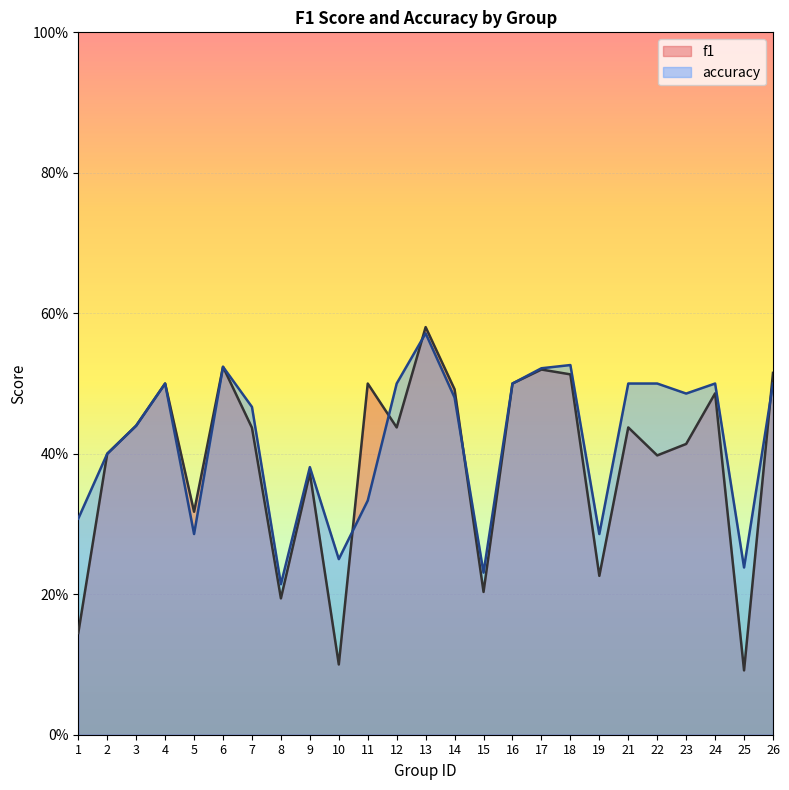

Which label corresponds to the smallest value in the chart?

25